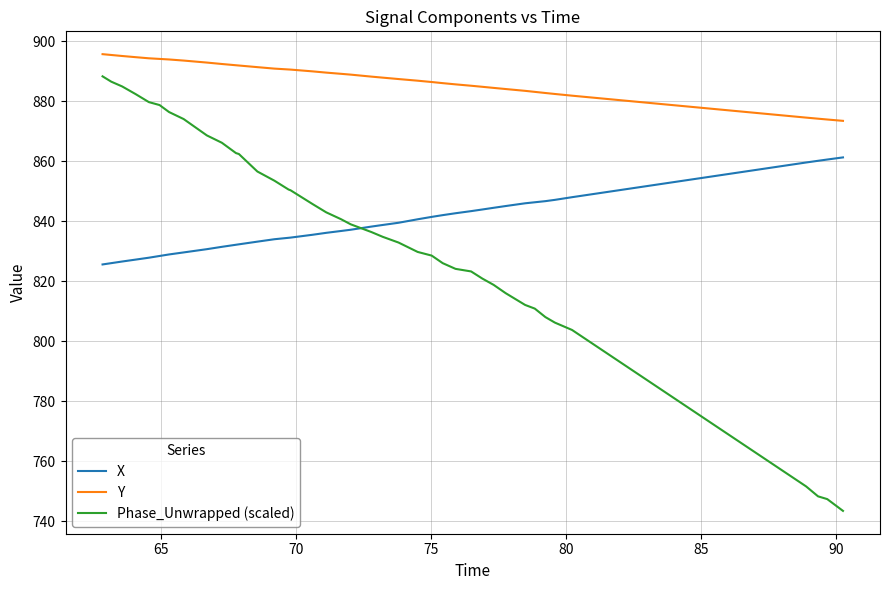

True or false: Y and X cross at least once.

False